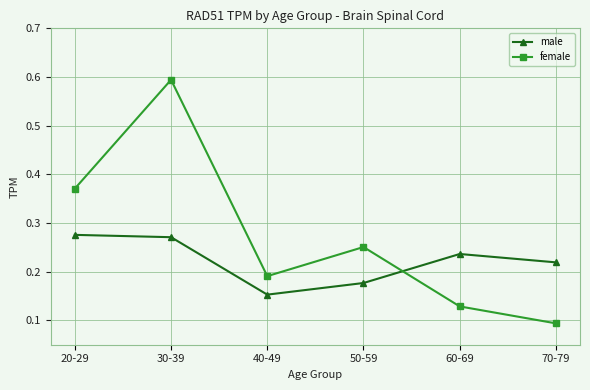

Which series changed the most between 30-39 and 40-49?

female